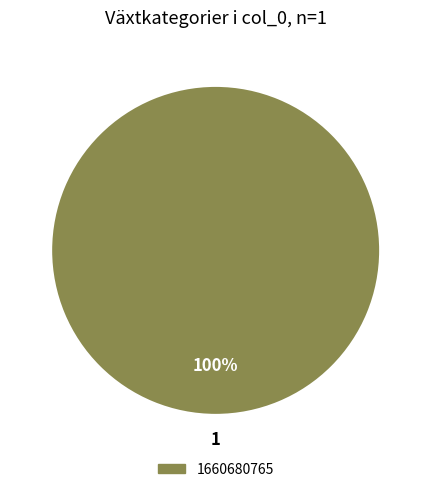

True or false: 1660680765 accounts for 86% of the total.

False